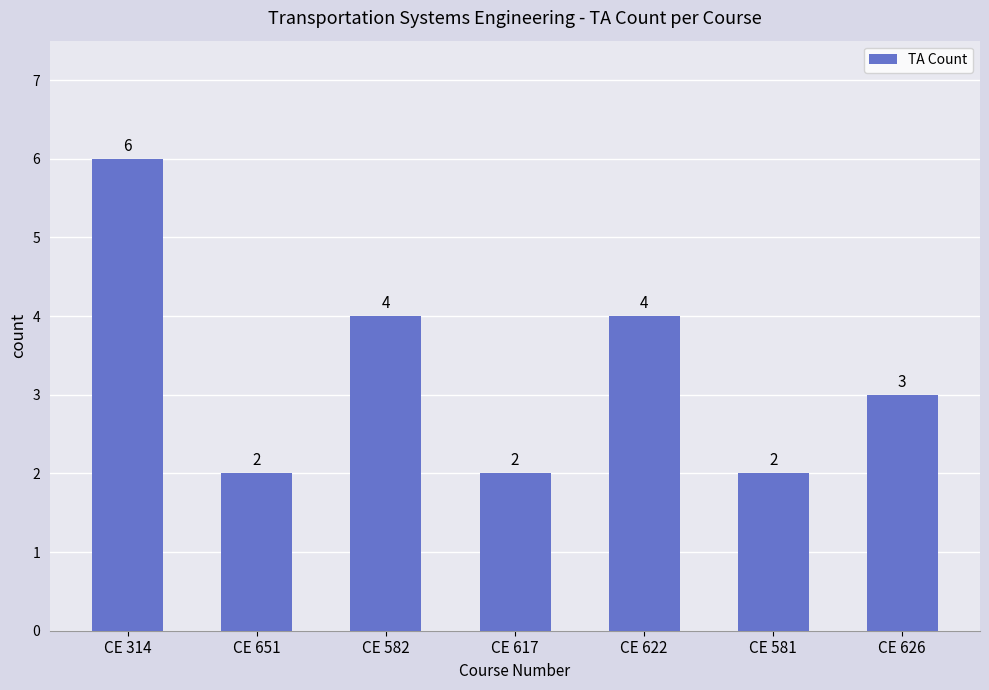

At which category does the chart reach its peak across all series?

CE 314